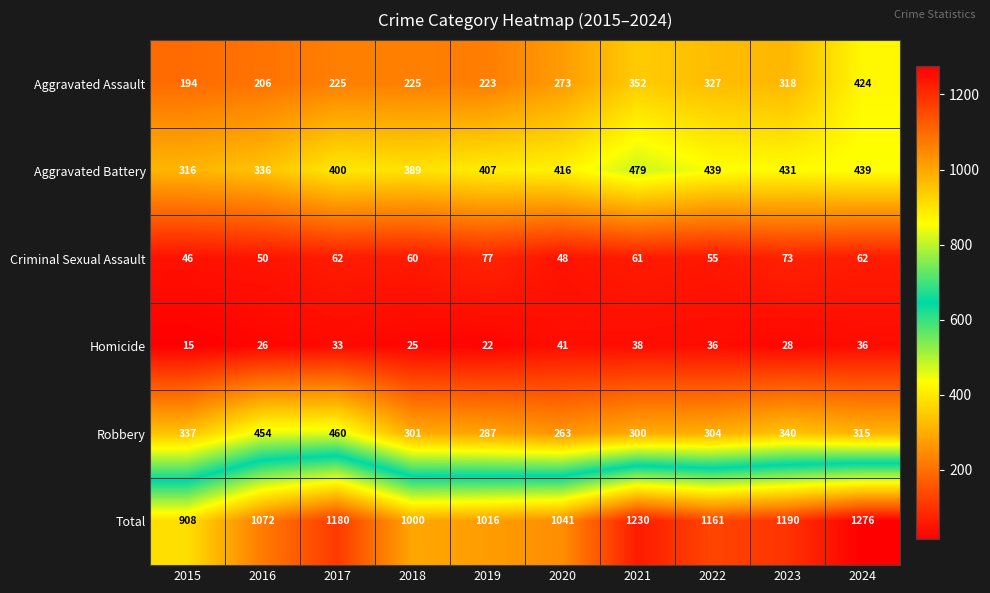

How many distinct data groups are displayed?

6